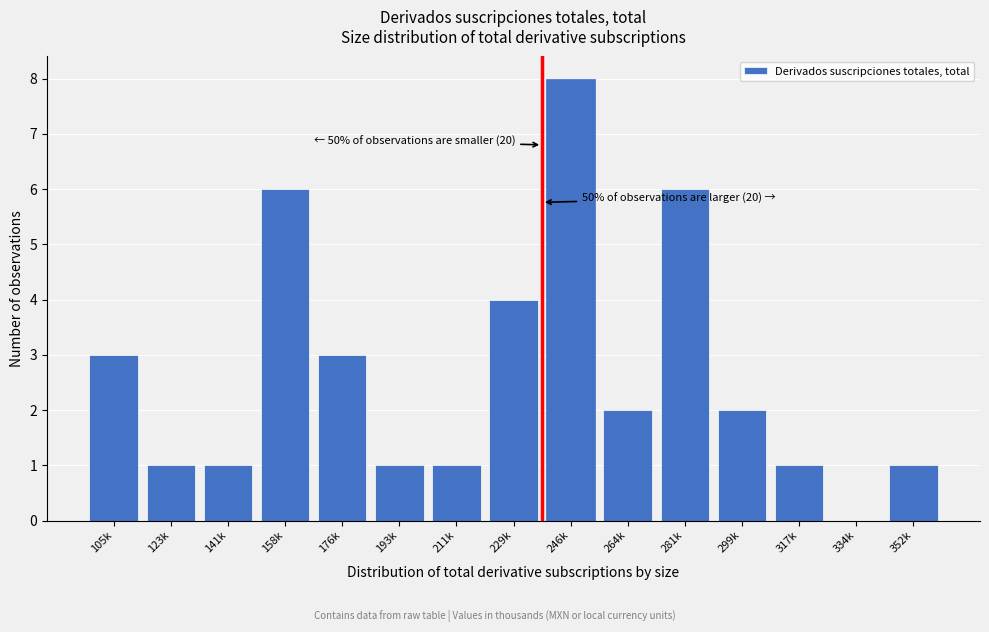

Reading left to right, transcribe all the data shown in this chart.

105k=3	123k=1	141k=1	158k=6	176k=3	193k=1	211k=1	229k=4	246k=8	264k=2	281k=6	299k=2	317k=1	334k=0	352k=1